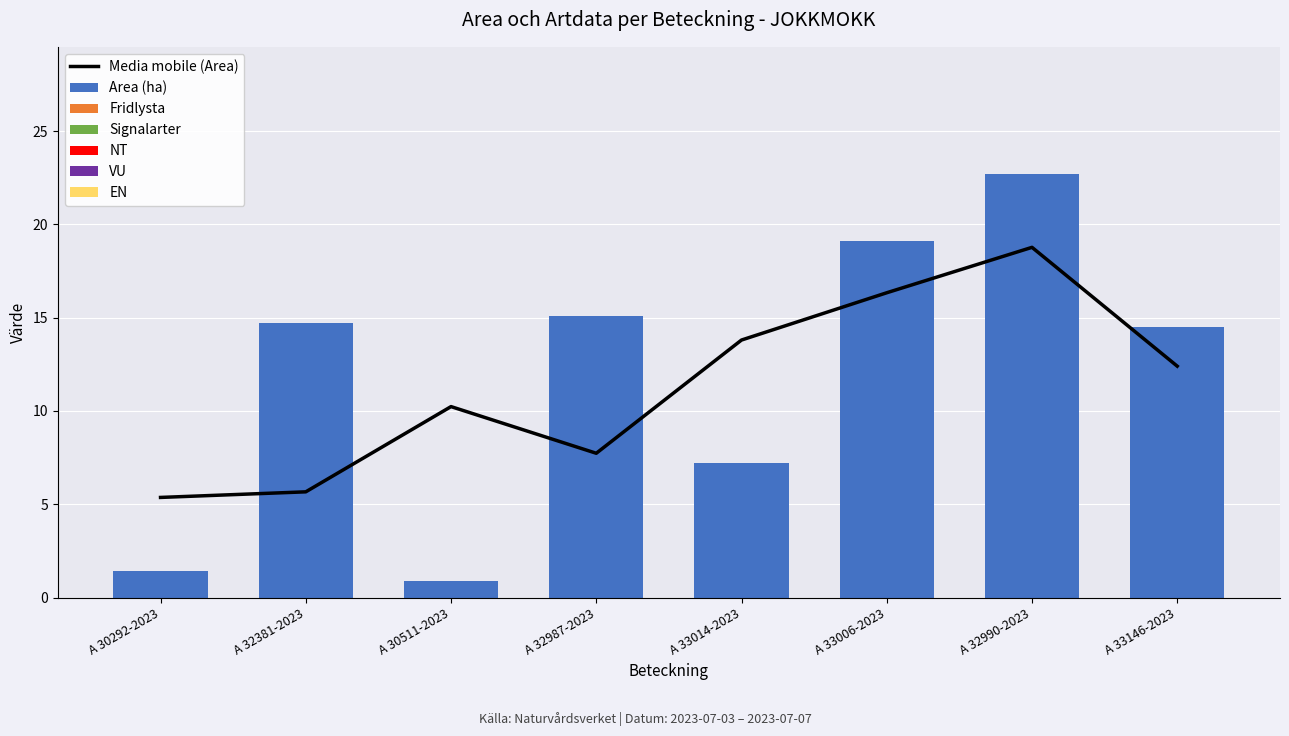

What is the label of the 1st bar from the left?

A 30292-2023